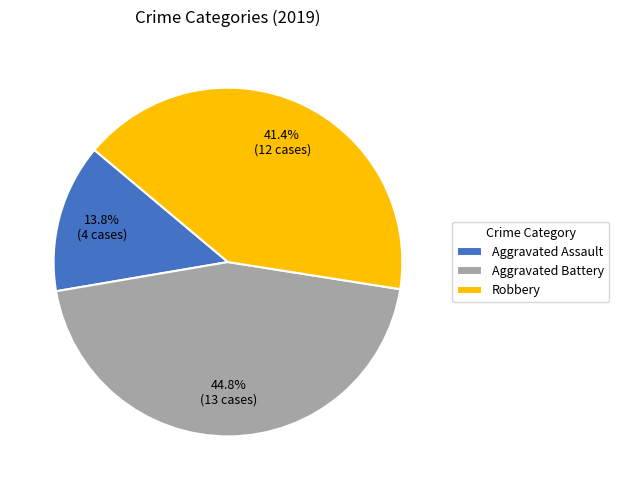

To the nearest percent, what portion does Aggravated Battery represent?

45%